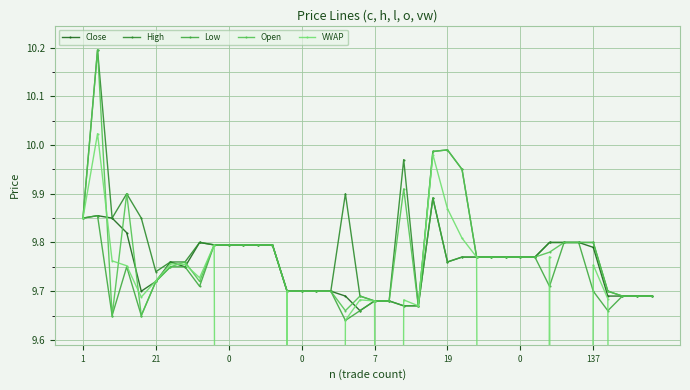

Is it true that Open equals 4.7 at 32?

False